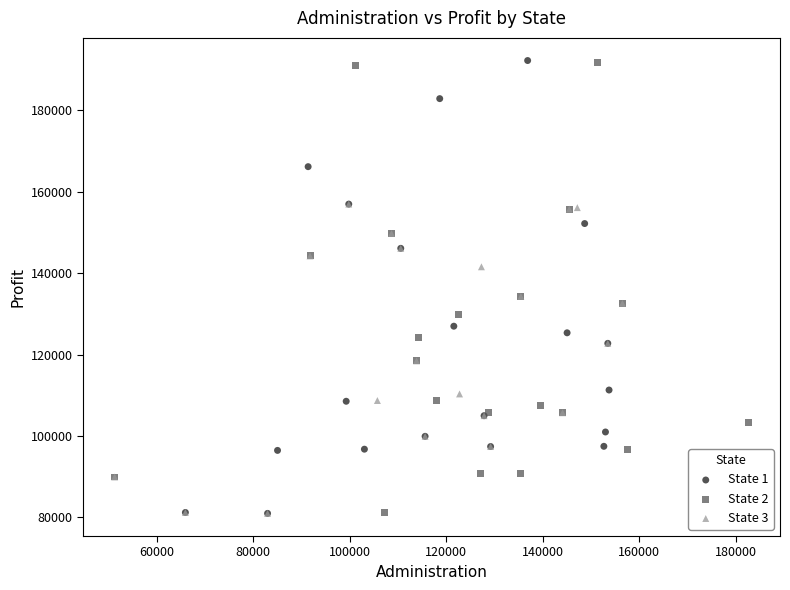

What are all the series names shown in the legend?

State 1, State 2, State 3